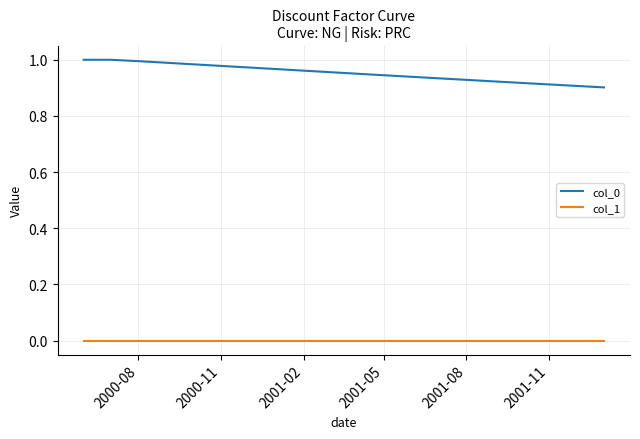

True or false: col_1 and col_0 intersect in this chart.

False